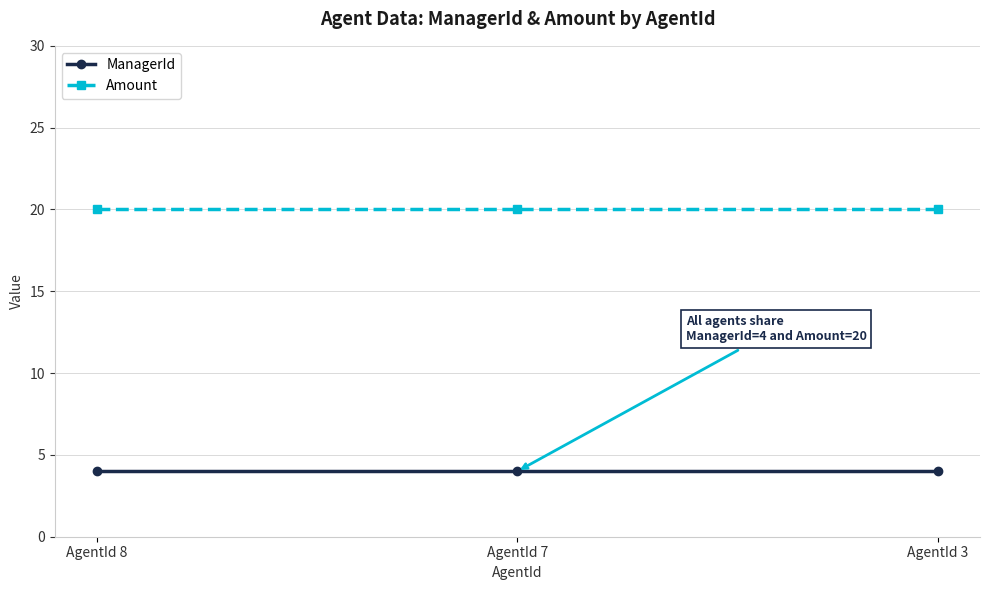

Reading left to right, what are all the values shown in this chart?

ManagerId: AgentId 8=4	AgentId 7=4	AgentId 3=4
Amount: AgentId 8=20	AgentId 7=20	AgentId 3=20